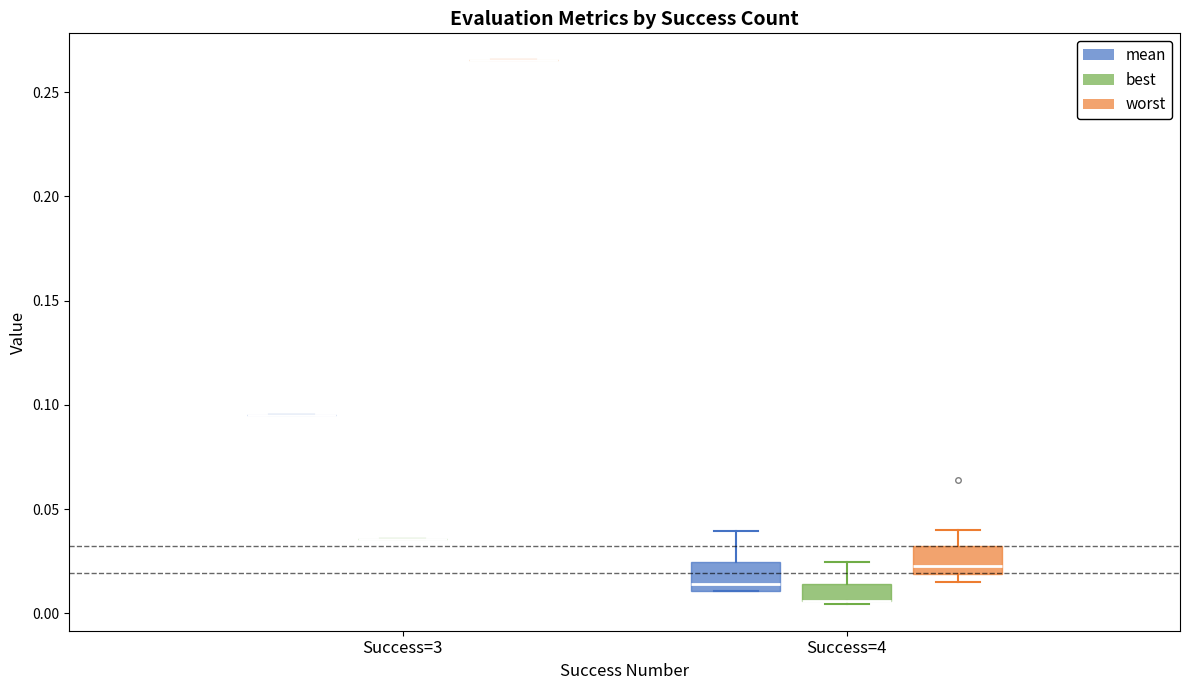

Reading left to right, transcribe this box plot: for each box, give where its median line is, the range the box spans, and where its two whiskers end, as read against the y-axis. The values are not printed on the chart, so give them approximately, as read against the axis.

Success=3 (mean): box collapsed to a line at 0.095, whiskers 0.095 to 0.095
Success=3 (best): box collapsed to a line at 0.035, whiskers 0.035 to 0.035
Success=3 (worst): box collapsed to a line at 0.265, whiskers 0.265 to 0.265
Success=4 (mean): median 0.015, box 0.010 to 0.025, whiskers 0.010 to 0.040
Success=4 (best): median 0.005 (drawn on the box's lower edge), box 0.005 to 0.015, whiskers 0.005 to 0.025
Success=4 (worst): median 0.020 (just above the box's lower edge), box 0.020 to 0.030, whiskers 0.015 to 0.040